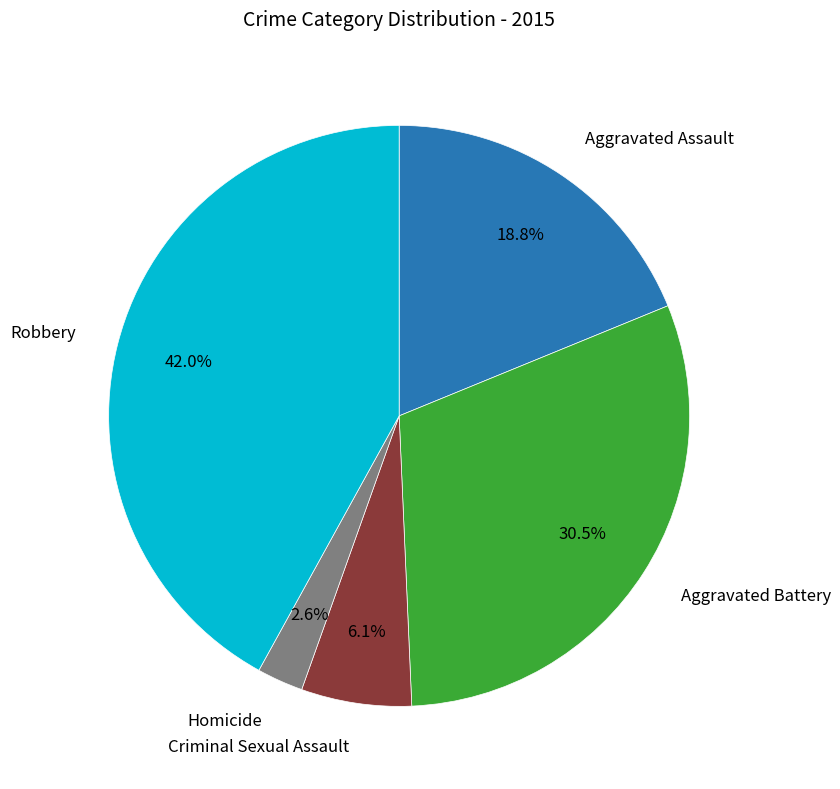

Is there a majority slice in this chart?

No